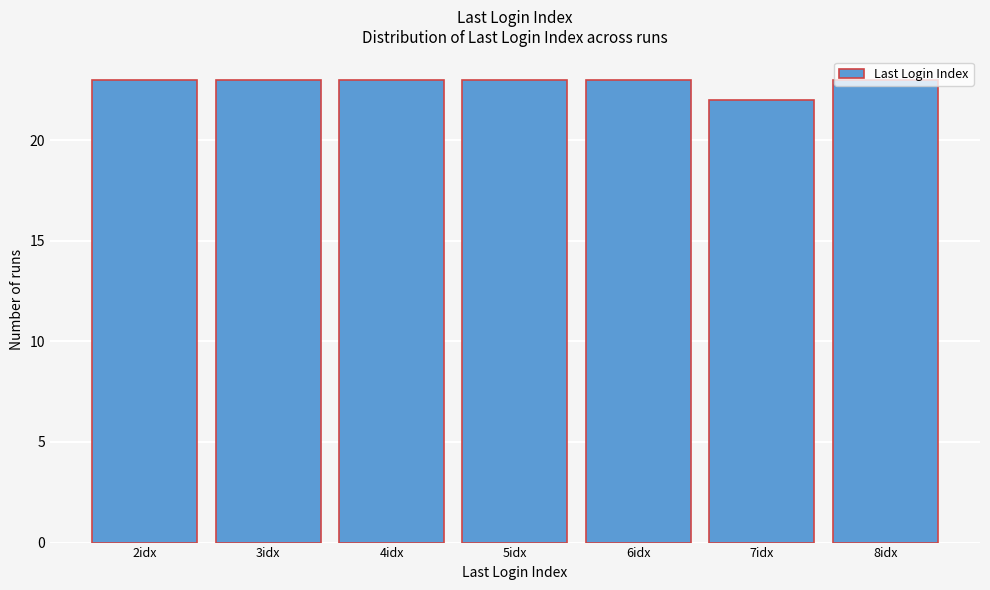

What is the average value?

23